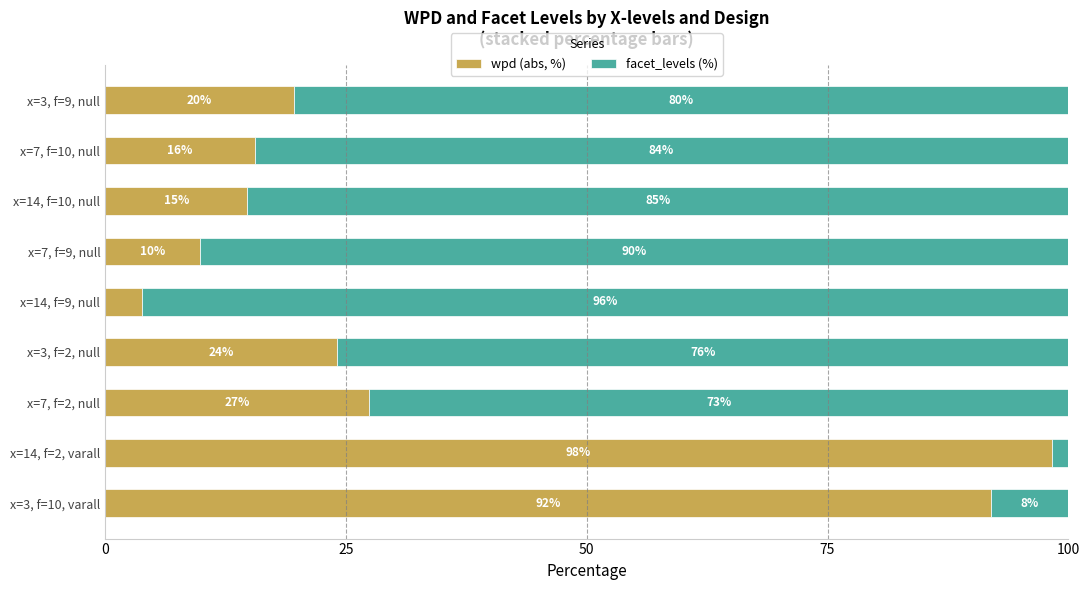

What is the total value across all series at x=14, f=9, null?

100.0